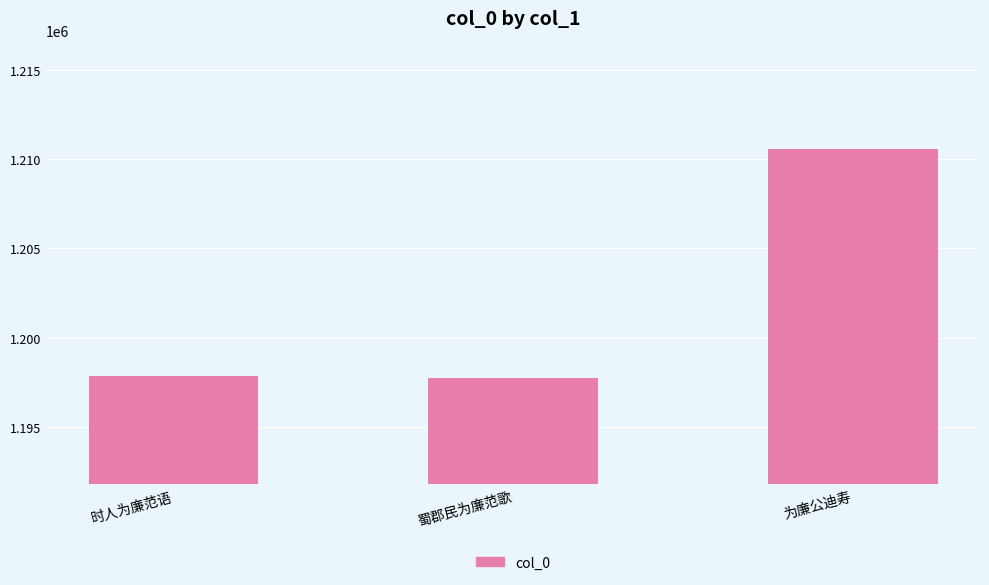

What is the change in value from 时人为廉范语 to 蜀郡民为廉范歌?

-63